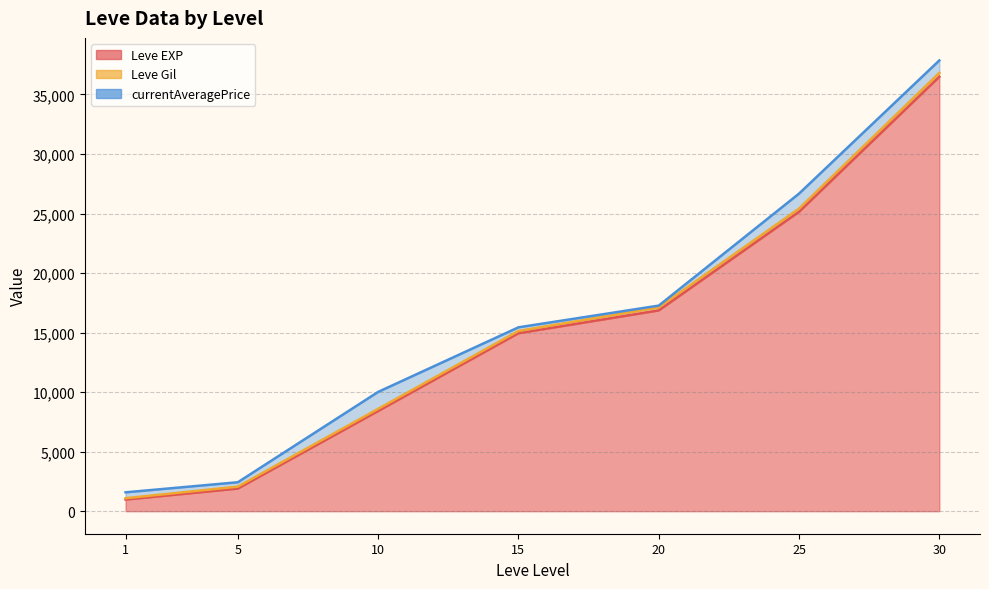

At which category is the sum across all series the highest?

30